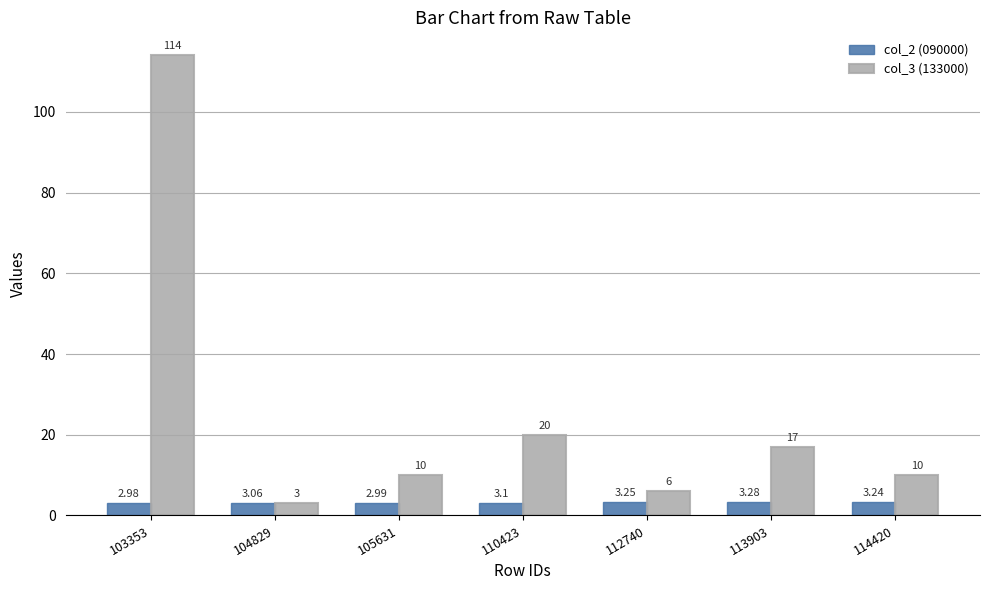

How many values in the col_2 (090000) series exceed 3?

5